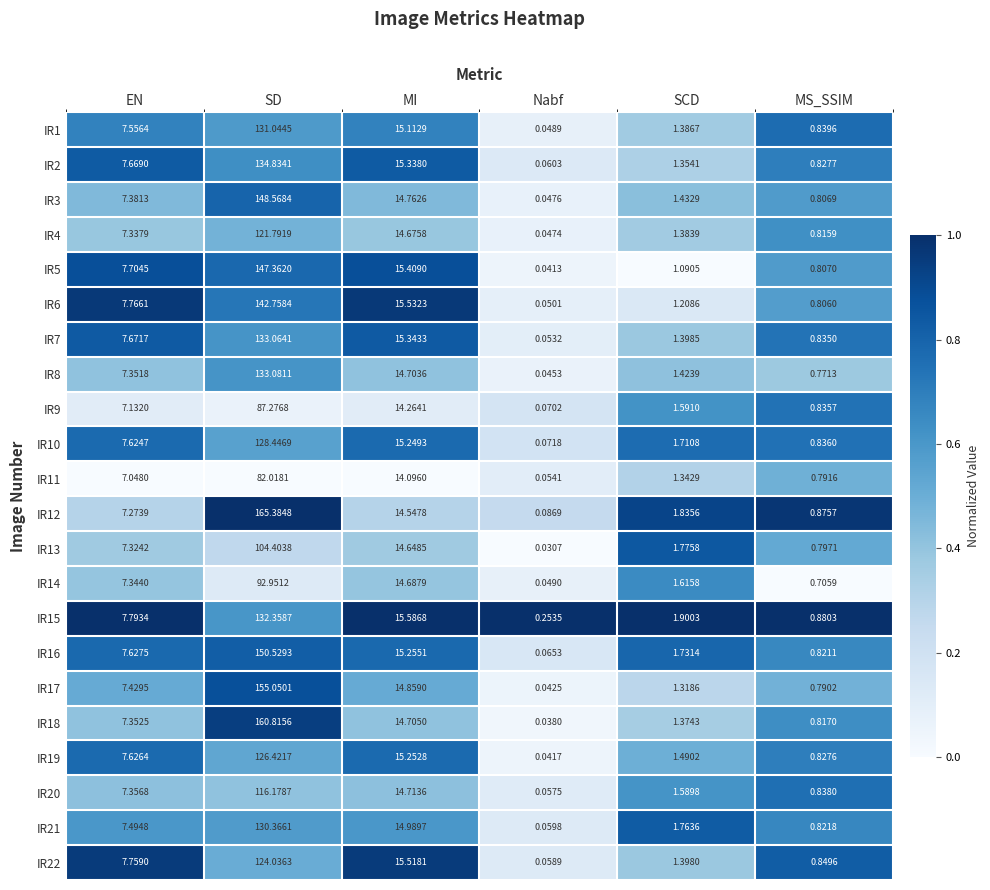

Is the value of IR21 at SD greater than the value of IR11 at Nabf?

Yes